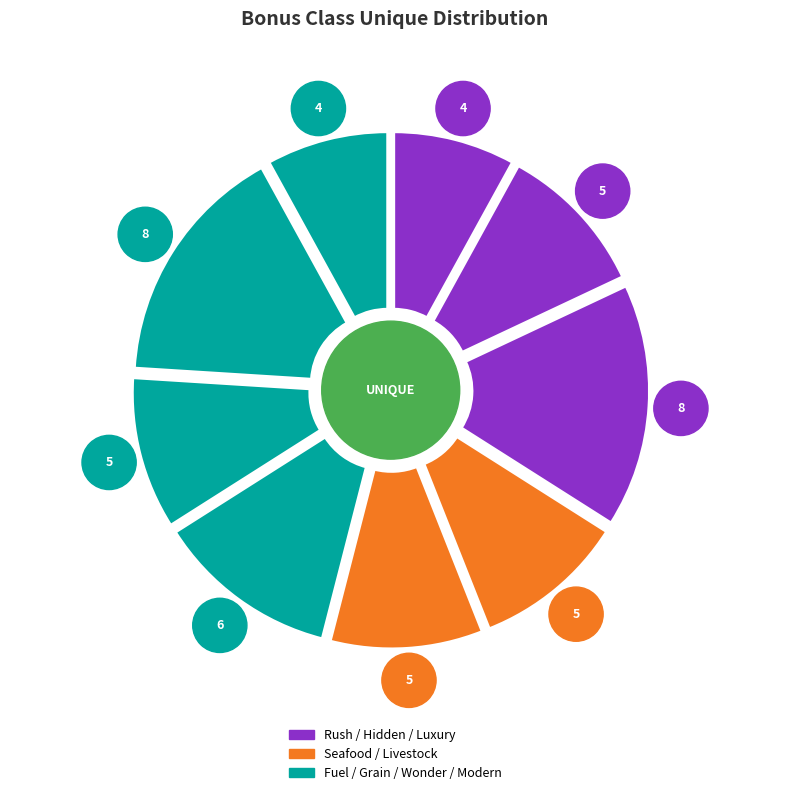

Is there a majority slice in this chart?

No